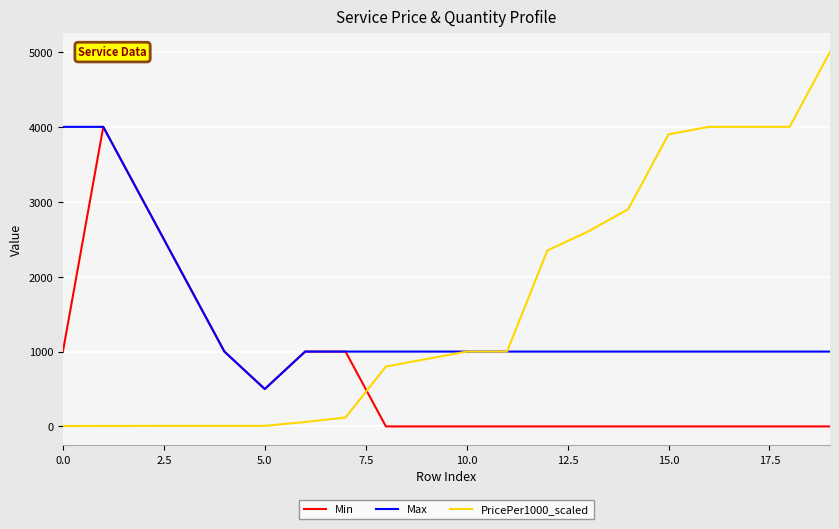

What is the maximum value shown in the chart?

5000.0